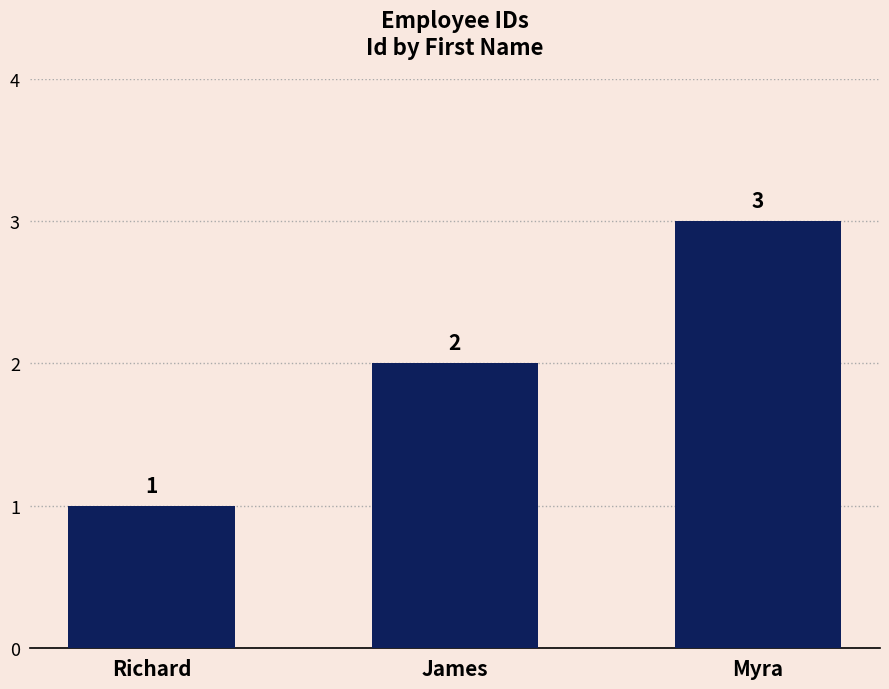

The value at Richard is 1. True or false?

True